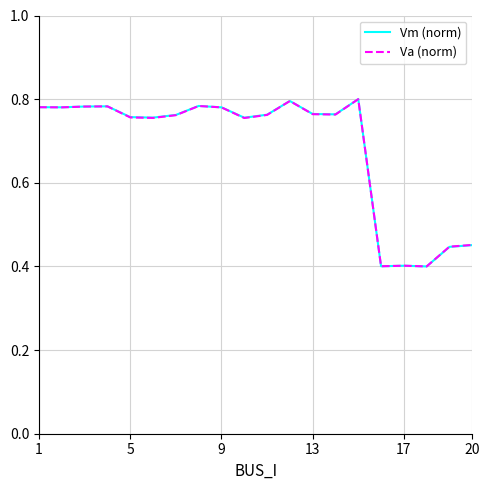

Does the chart have visible grid lines?

Yes